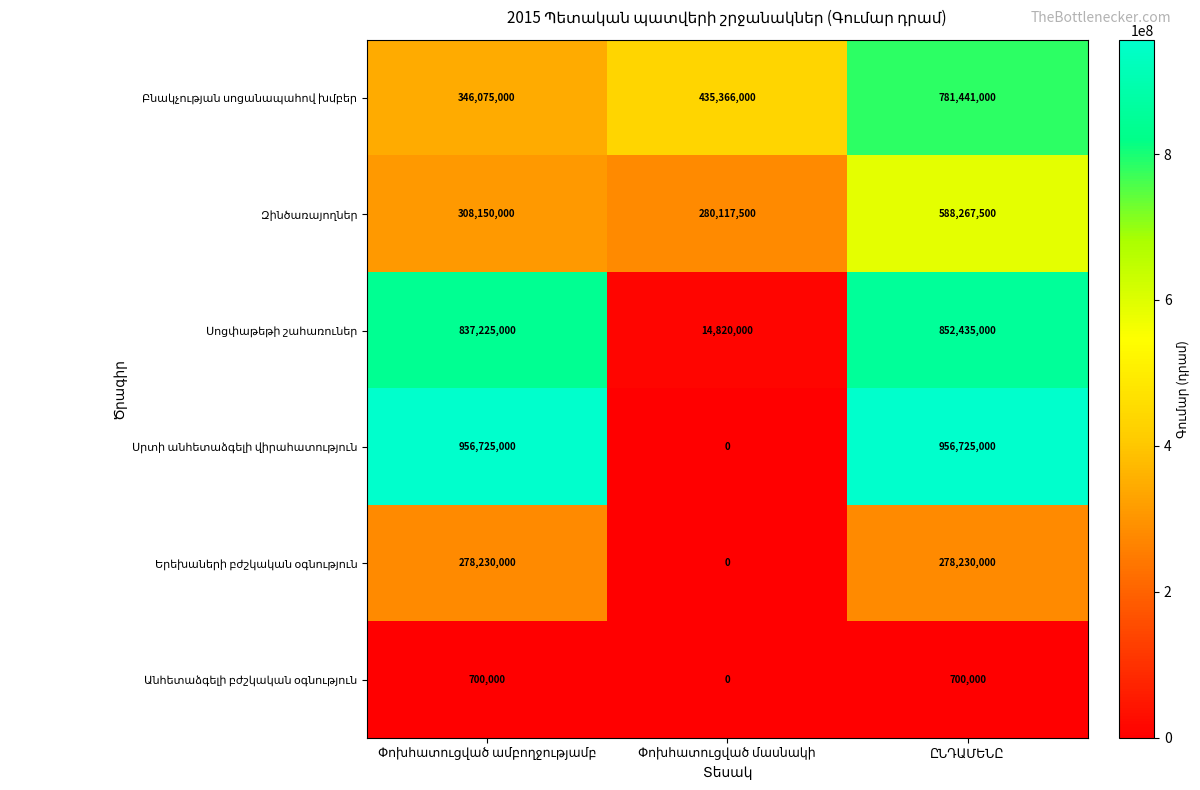

What is the maximum value shown in the chart?

956725000